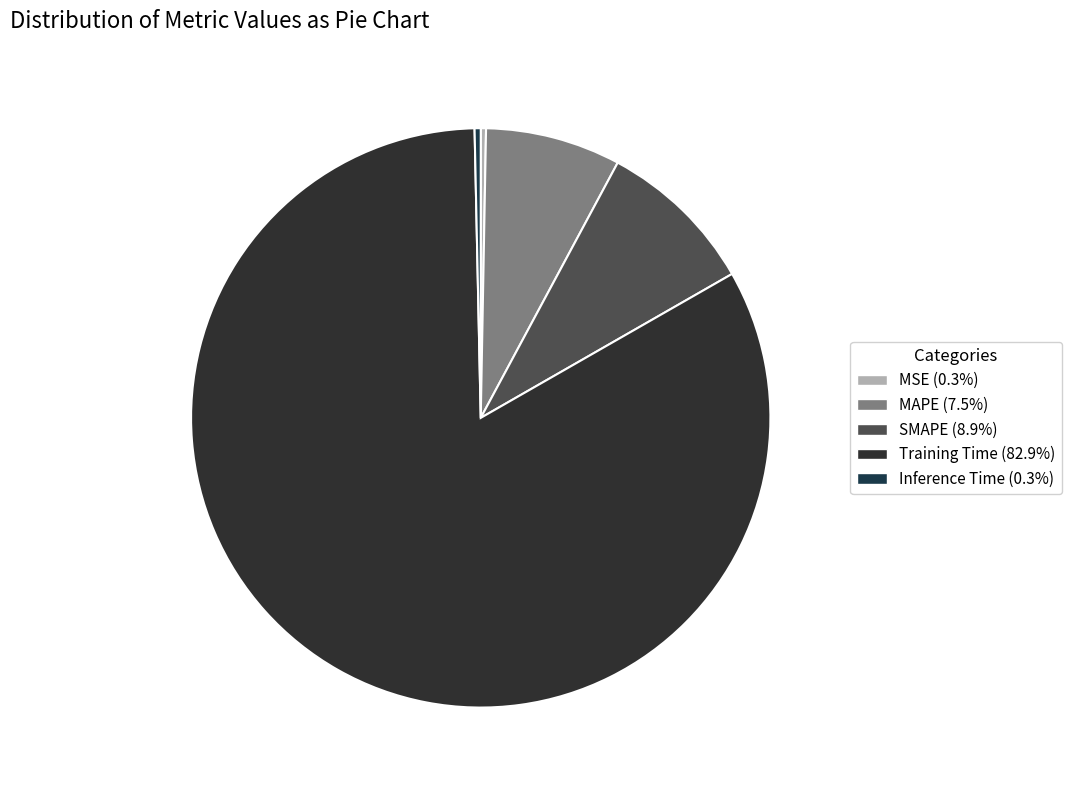

Does Training Time account for over 50% of the chart?

Yes